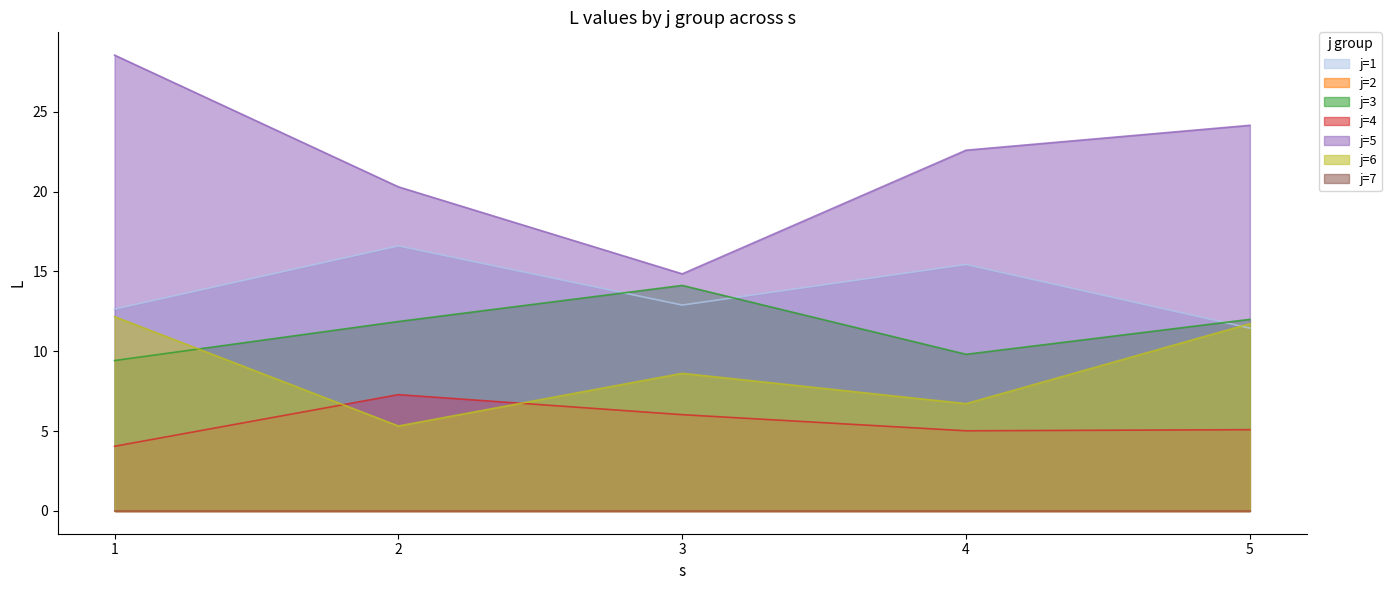

What is the sum of the j=6 values at 3 and 2?

13.9